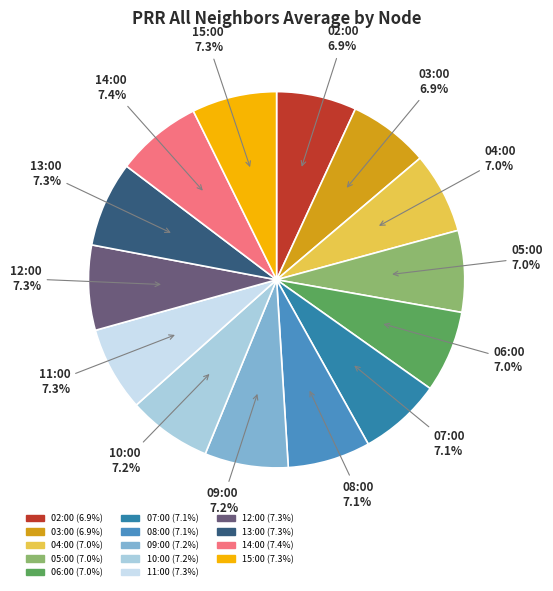

How many slices are in this pie chart?

14